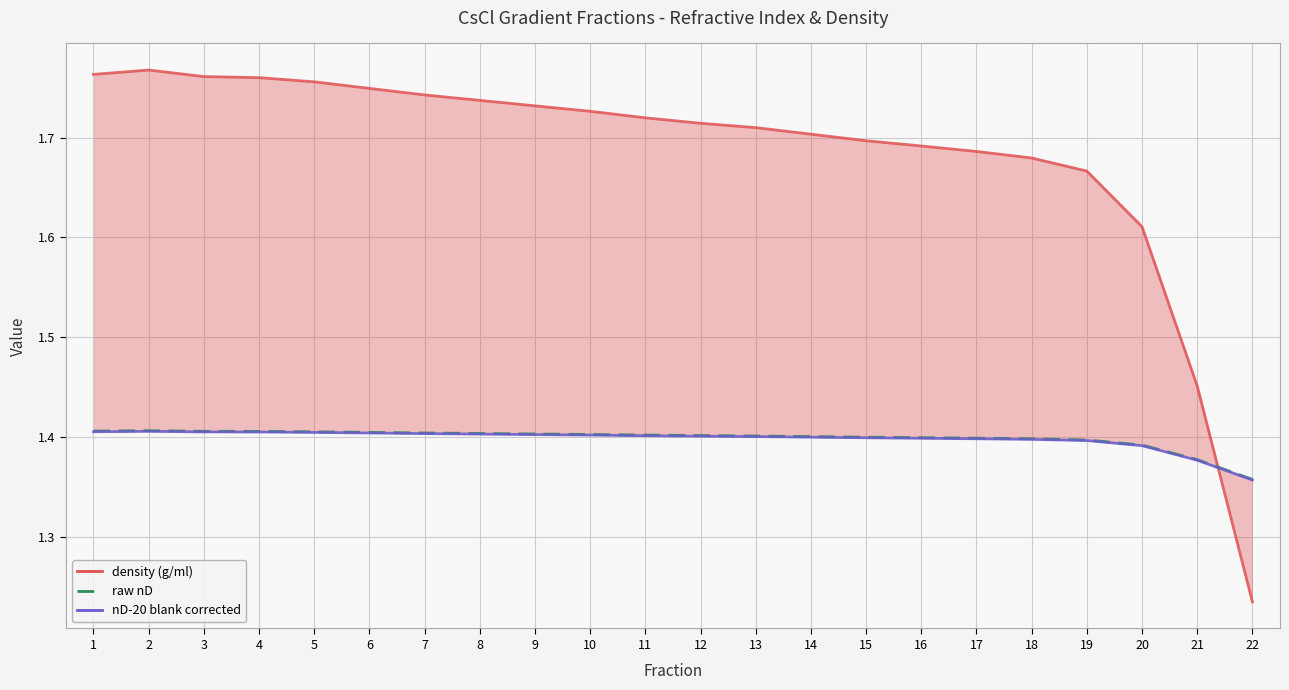

How many raw nD values are between 1 and 2?

22